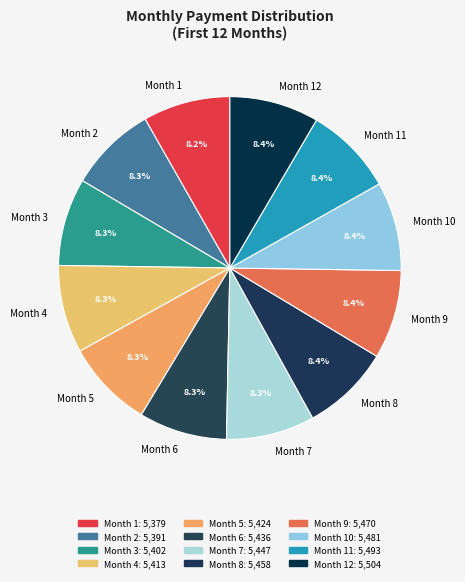

To the nearest percent, what is the combined percentage of Month 2 and Month 8?

17%